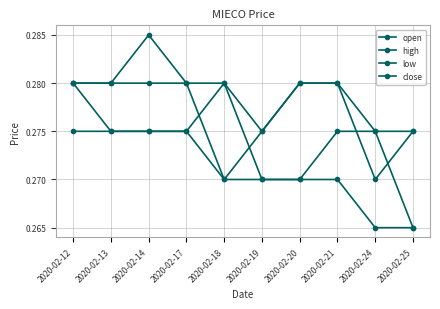

How many data points does each series have?

10